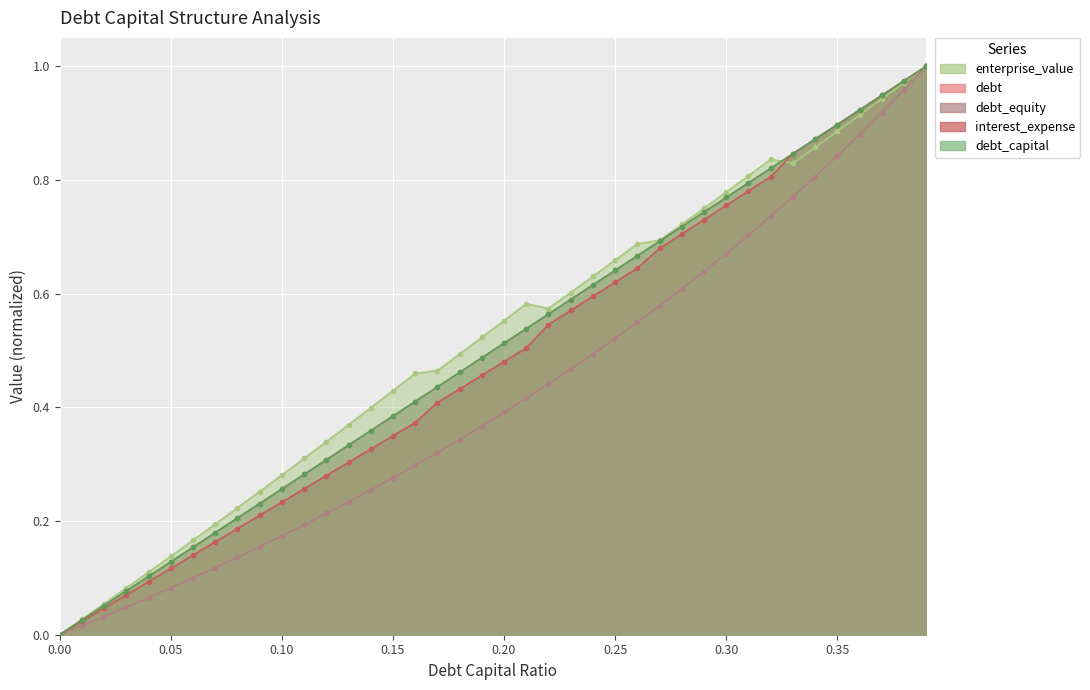

Which series has the largest total across all categories?

enterprise_value